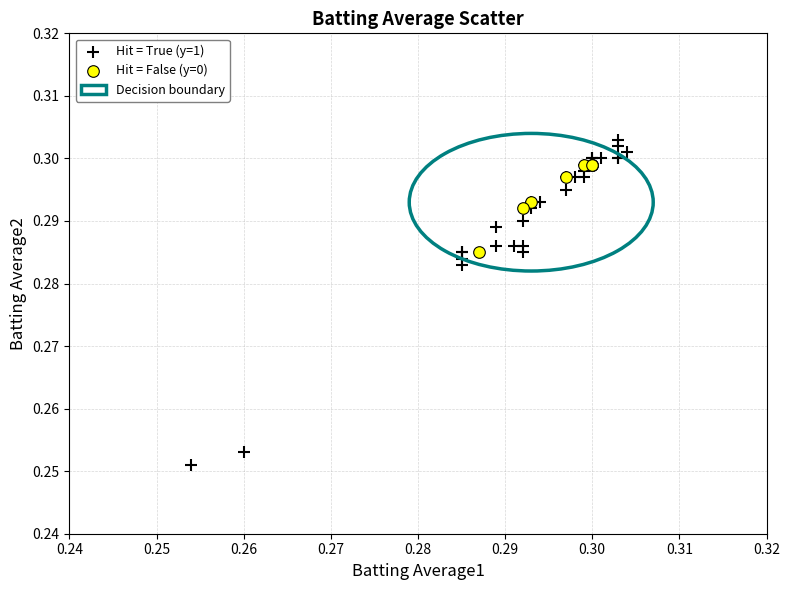

Which series reaches the minimum Y coordinate?

Hit = True (y=1)